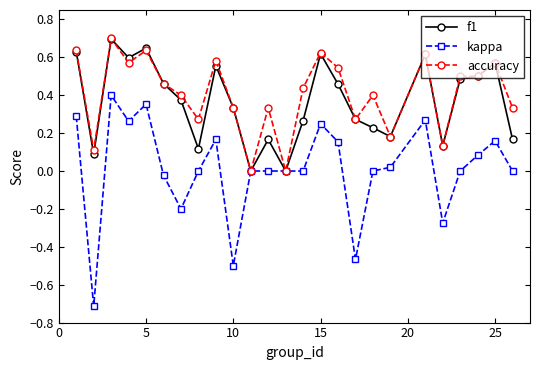

True or false: f1 has more than 1 points higher than both neighbors.

True